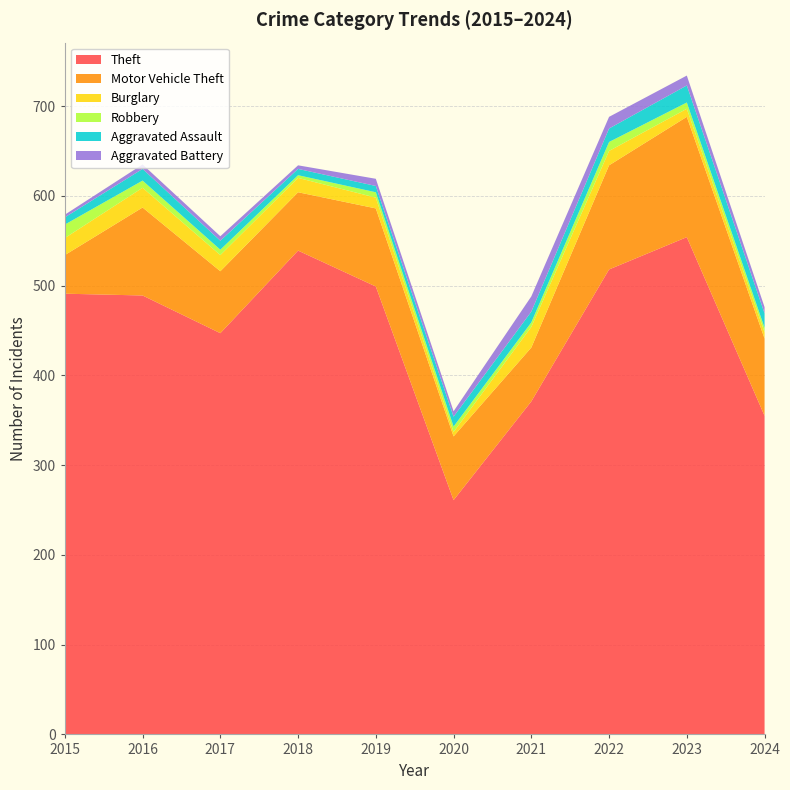

Reading right to left, transcribe all the data shown in this chart.

Theft: 2024=355	2023=554	2022=518	2021=371	2020=261	2019=499	2018=539	2017=447	2016=489	2015=491
Motor Vehicle Theft: 2024=86	2023=134	2022=116	2021=60	2020=71	2019=87	2018=65	2017=69	2016=98	2015=43
Burglary: 2024=7	2023=9	2022=16	2021=23	2020=5	2019=12	2018=16	2017=18	2016=22	2015=19
Robbery: 2024=5	2023=7	2022=10	2021=5	2020=6	2019=6	2018=3	2017=6	2016=8	2015=15
Aggravated Assault: 2024=16	2023=19	2022=15	2021=12	2020=11	2019=7	2018=7	2017=10	2016=13	2015=8
Aggravated Battery: 2024=7	2023=11	2022=13	2021=17	2020=6	2019=8	2018=4	2017=5	2016=5	2015=3